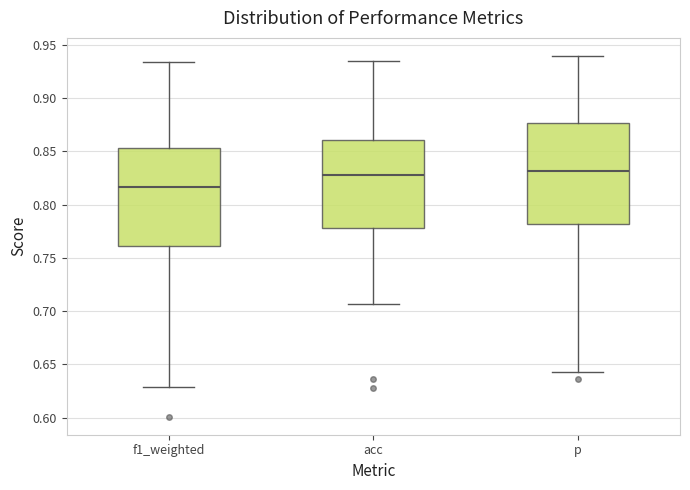

Reading left to right, transcribe this box plot: for each box, give where its median line is, the range the box spans, and where its two whiskers end, as read against the y-axis. The values are not printed on the chart, so give them approximately, as read against the axis.

f1_weighted: median 0.815, box 0.760 to 0.855, whiskers 0.630 to 0.935
acc: median 0.830, box 0.780 to 0.860, whiskers 0.705 to 0.935
p: median 0.830, box 0.780 to 0.875, whiskers 0.640 to 0.940